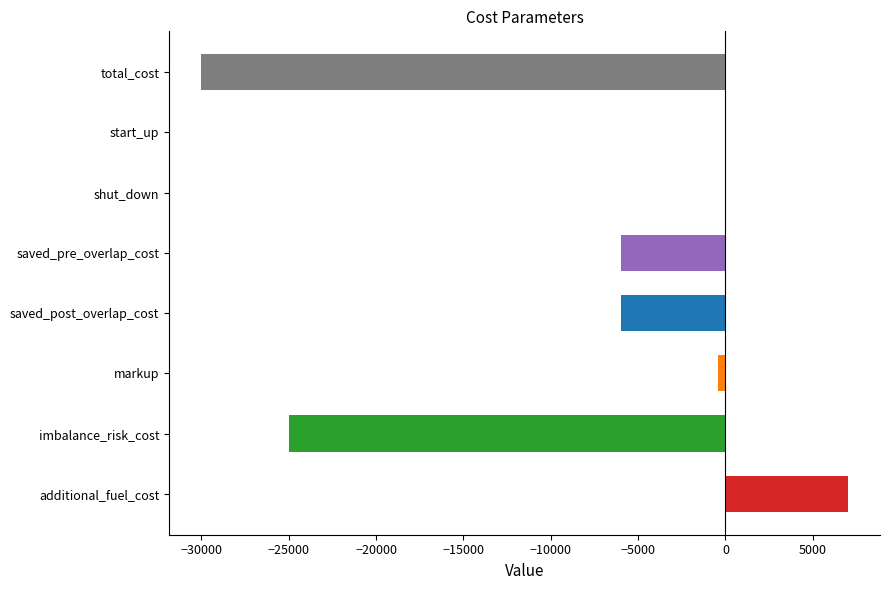

What is the sum of all values?

-60400